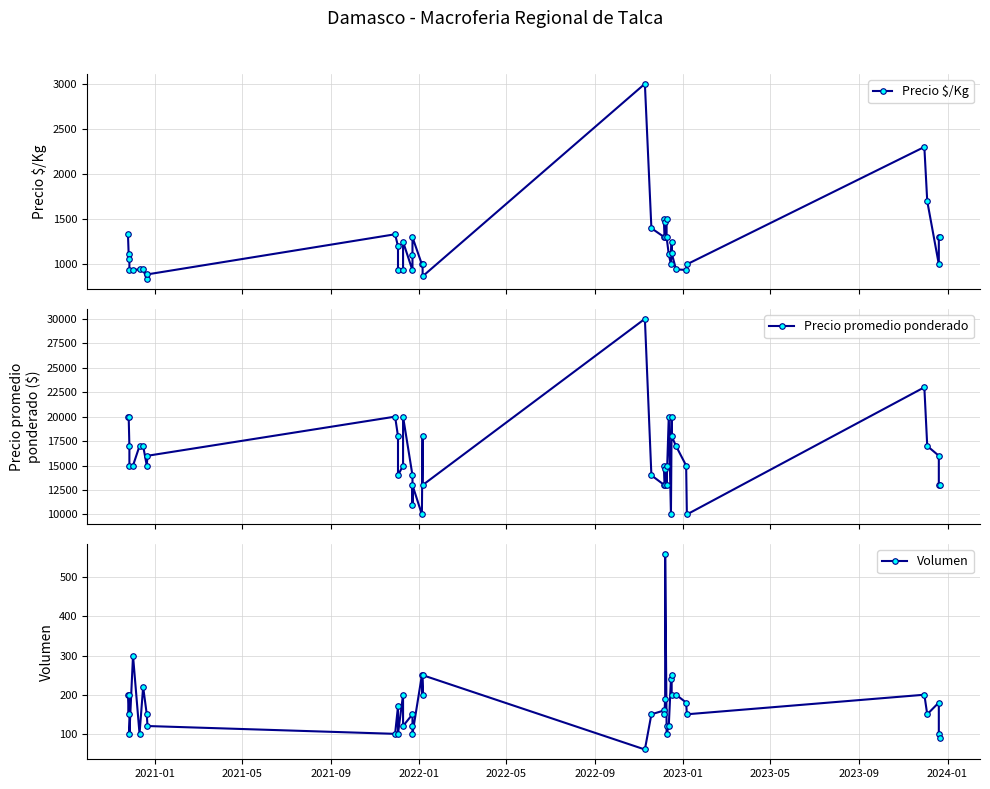

How many interior local peaks does the Precio promedio ponderado series have?

10